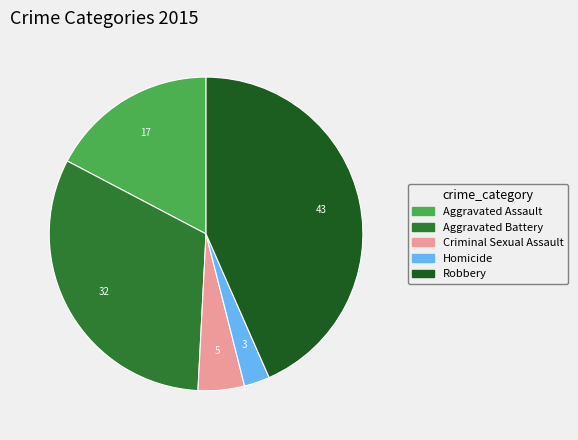

Which slice is the smallest?

Homicide